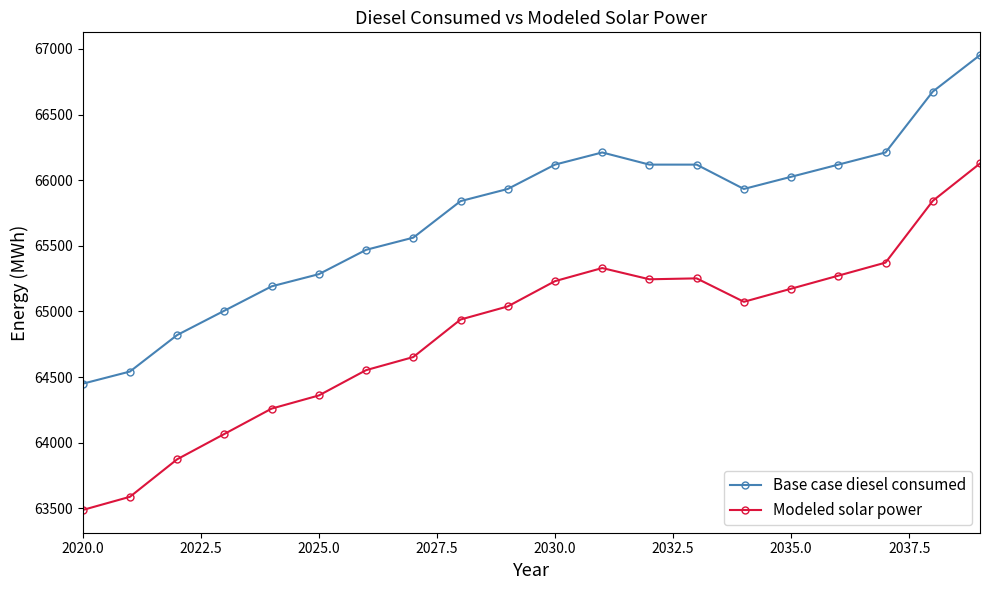

What is the value of the Modeled solar power point at the 3rd from the left?

63873.6